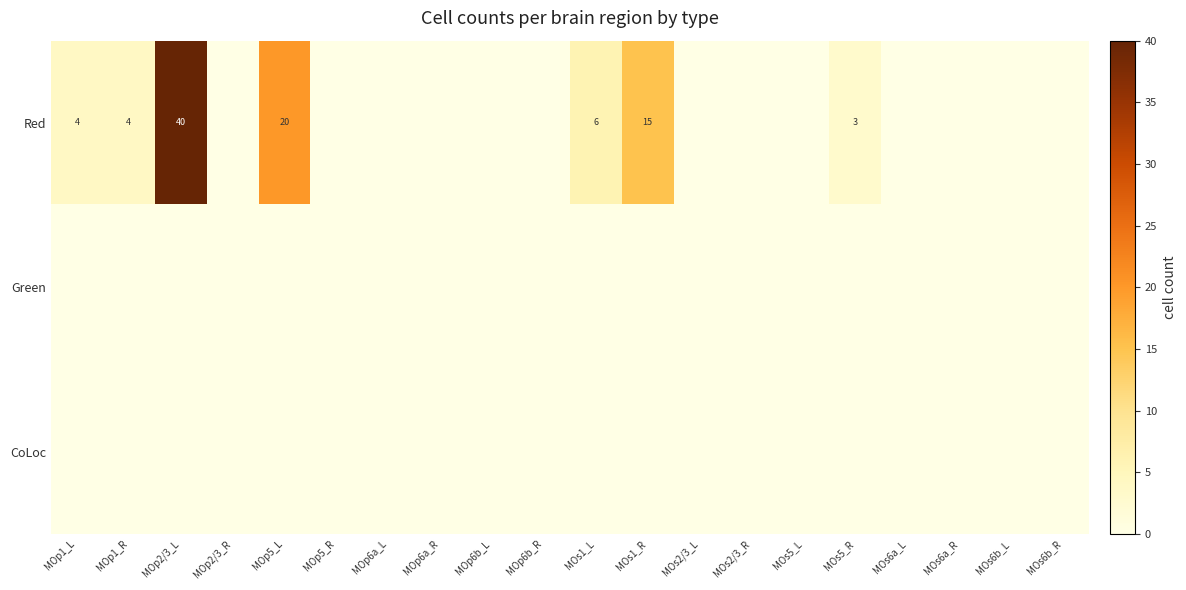

Is it true that Red equals 3 at MOs5_R?

True